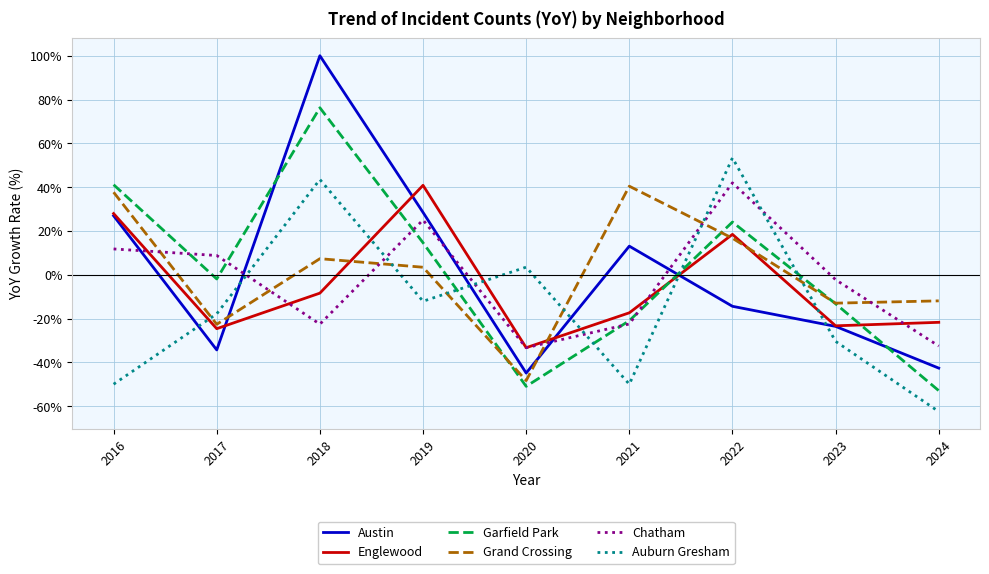

Which category has the highest value in the Grand Crossing series?

2021